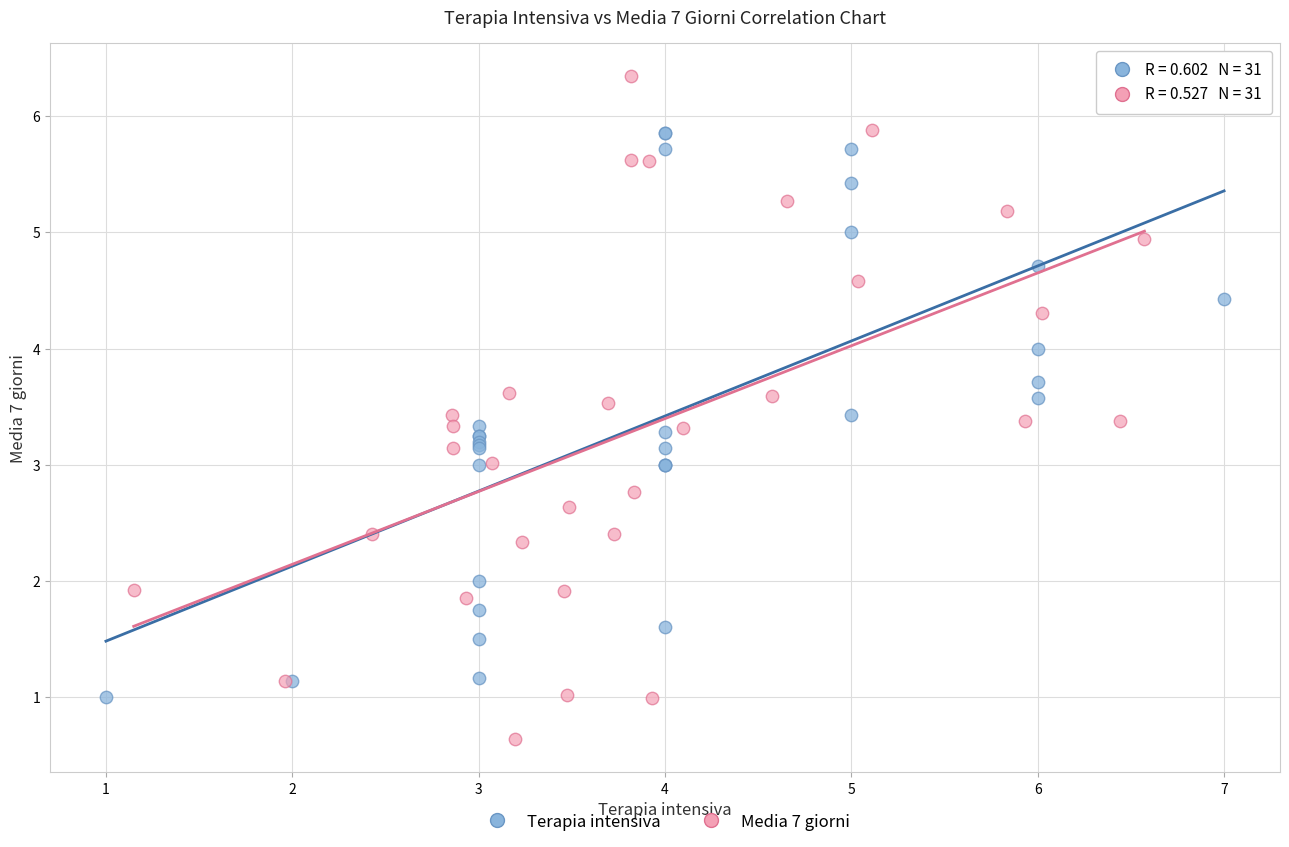

Which series reaches the maximum Y coordinate?

Media 7 giorni